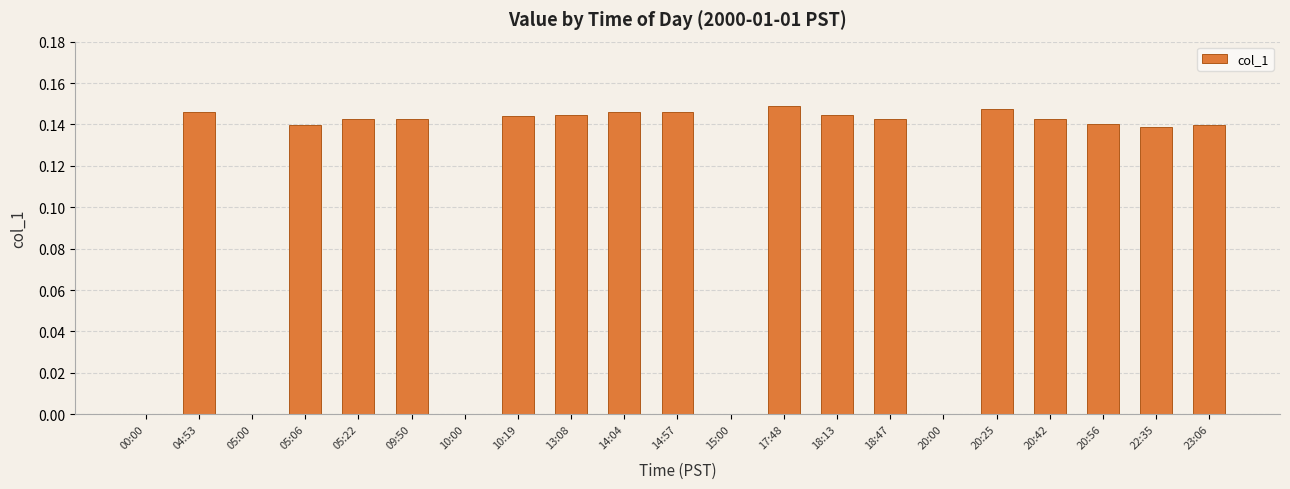

Is it true that the value at 04:53 is 0.3?

False